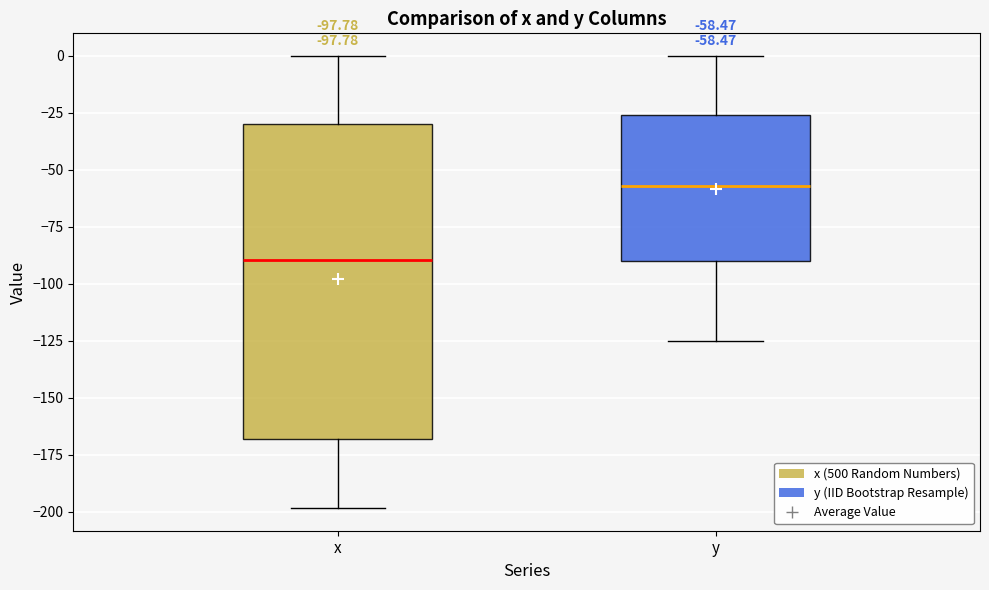

Which box has the highest median line?

y